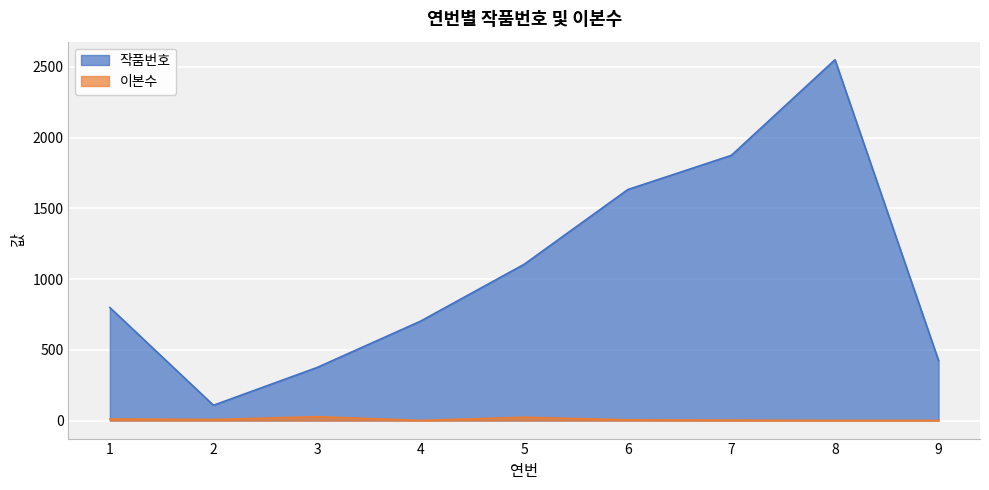

How many interior local valleys does the 이본수 series have?

2